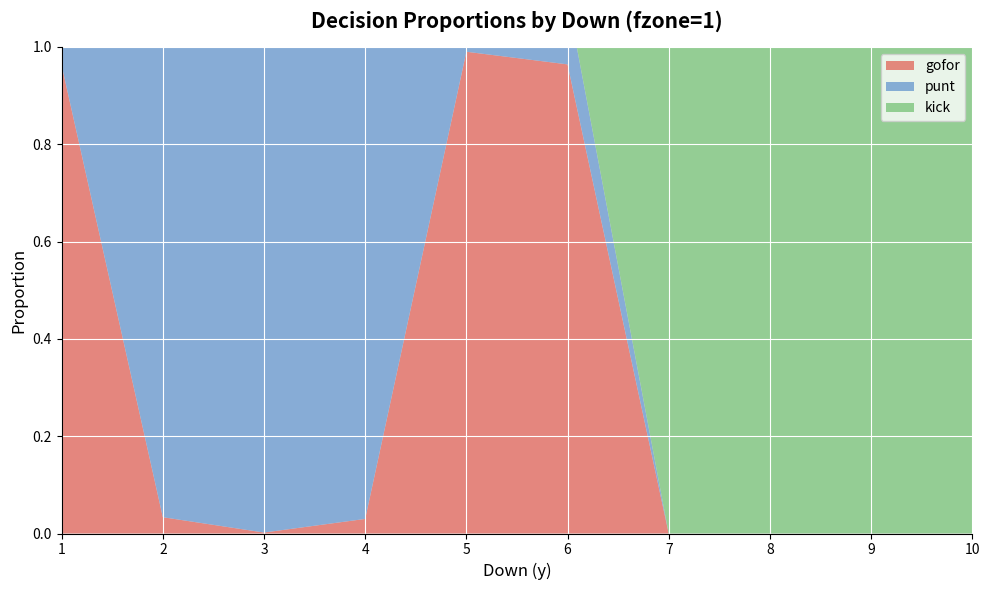

Reading left to right, extract all data points from this chart.

gofor: 1=1.0	2=0.0	3=0.0	4=0.0	5=1.0	6=1.0	7=0.0	8=0.0	9=0.0	10=0.0
punt: 1=0.0	2=1.0	3=1.0	4=1.0	5=0.0	6=0.1	7=0.0	8=0.0	9=0.0	10=0.0
kick: 1=0.0	2=0.0	3=0.0	4=0.0	5=0.0	6=0.0	7=1.0	8=1.0	9=1.0	10=1.0